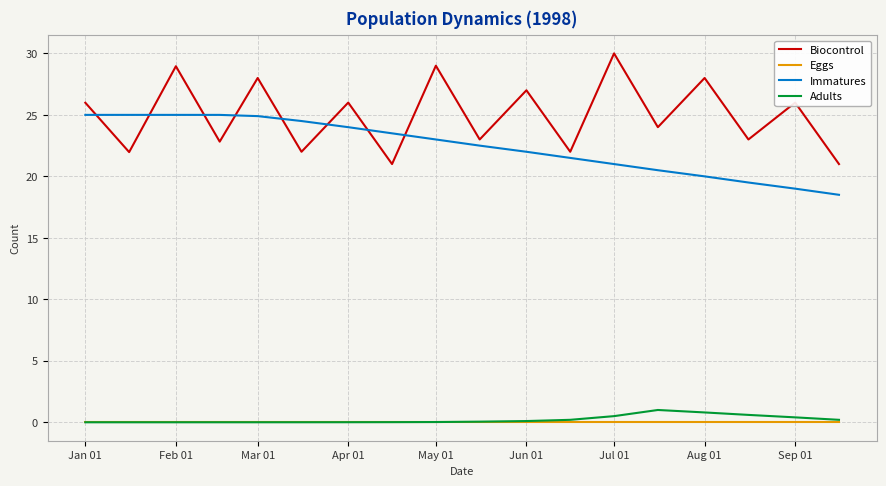

What is the greatest value displayed?

30.0